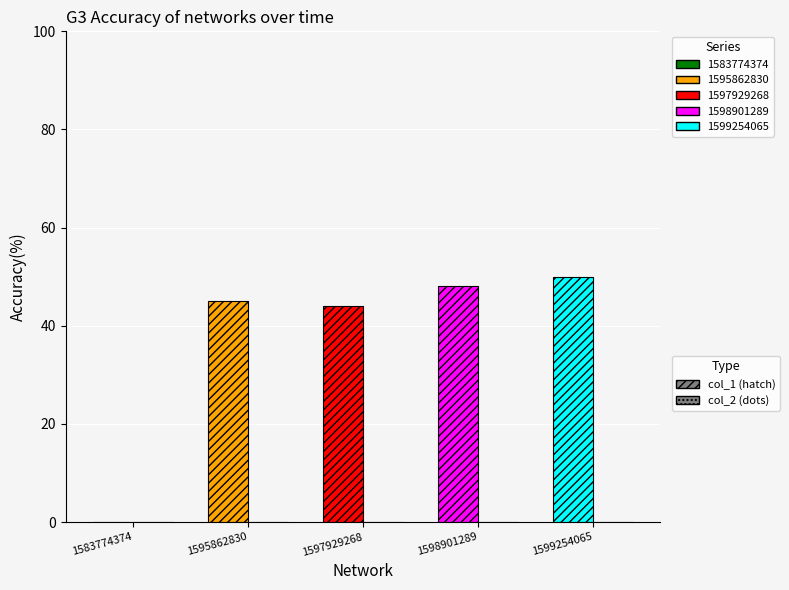

Between 1598901289 and 1597929268, which is larger?

1598901289